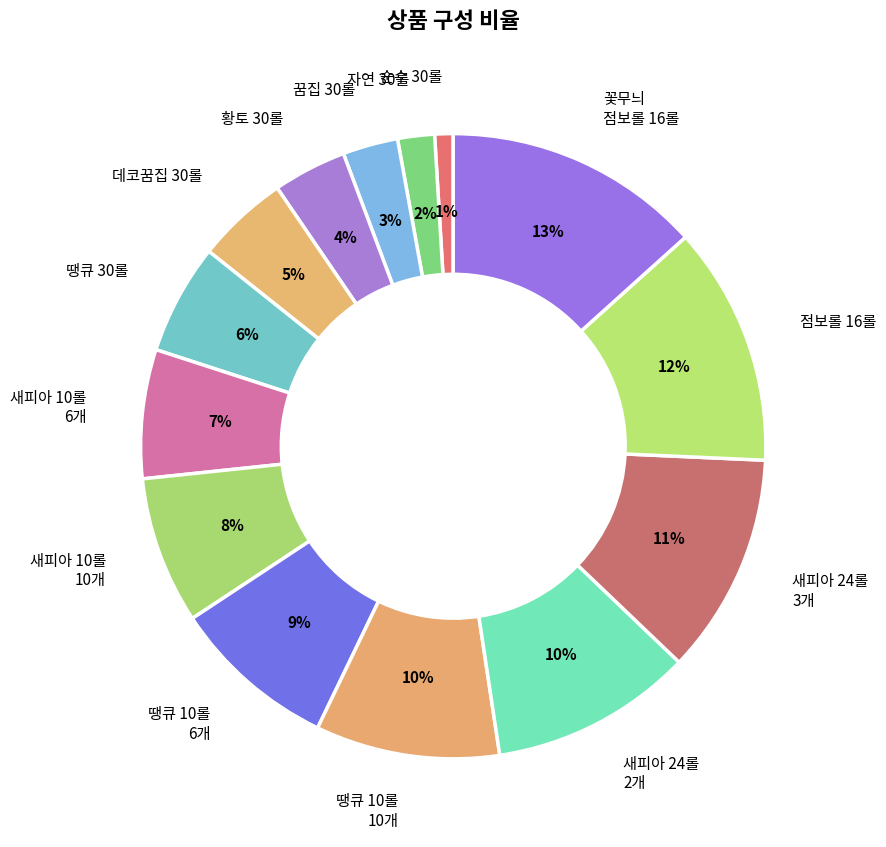

What is the largest slice in the pie chart?

꽃무늬 점보롤 16롤